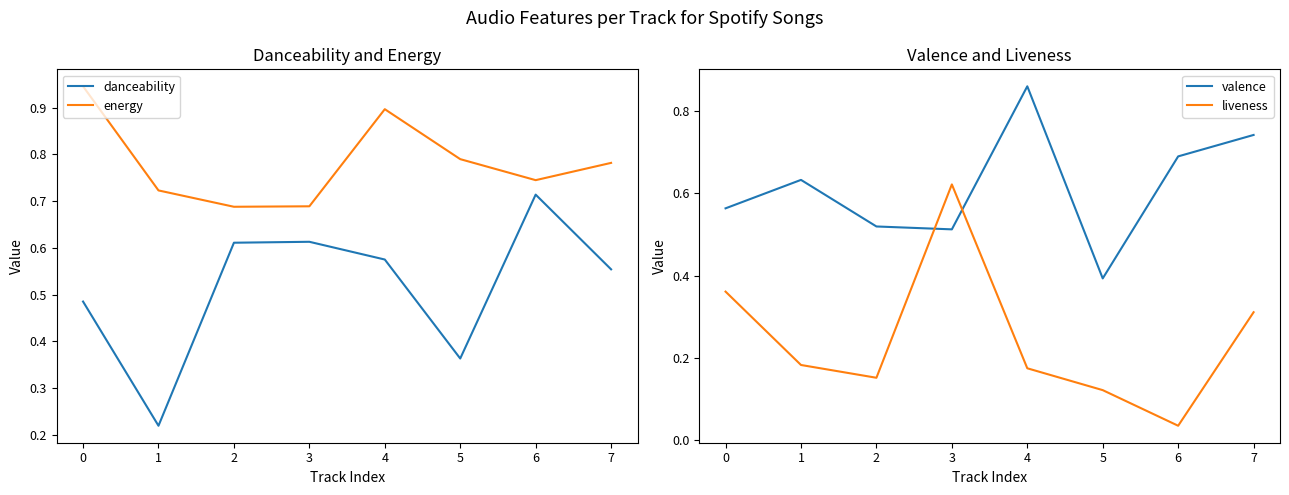

True or false: liveness and energy cross at least once.

False